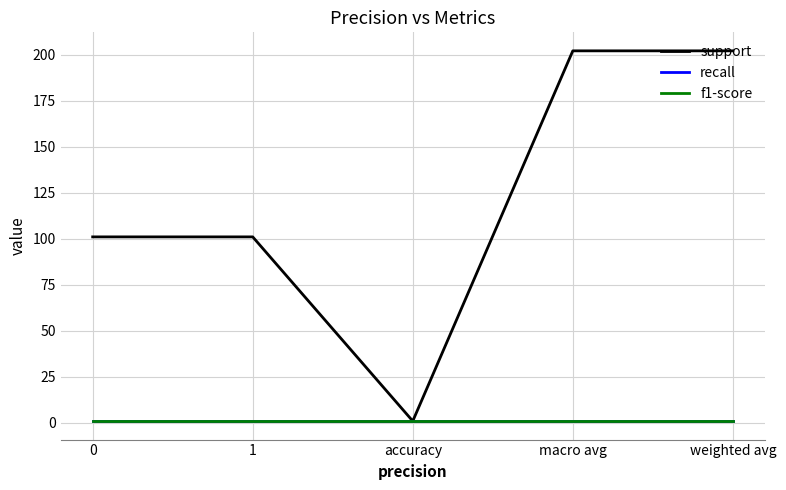

Reading right to left, list all the values displayed in this chart.

support: 202	202	1	101	101
recall: 1	1	1	1	1
f1-score: 1	1	1	1	1